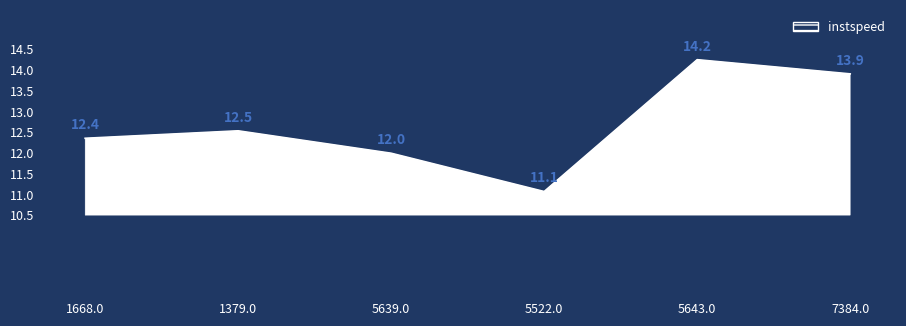

Does the chart display data point markers on the line(s)?

No